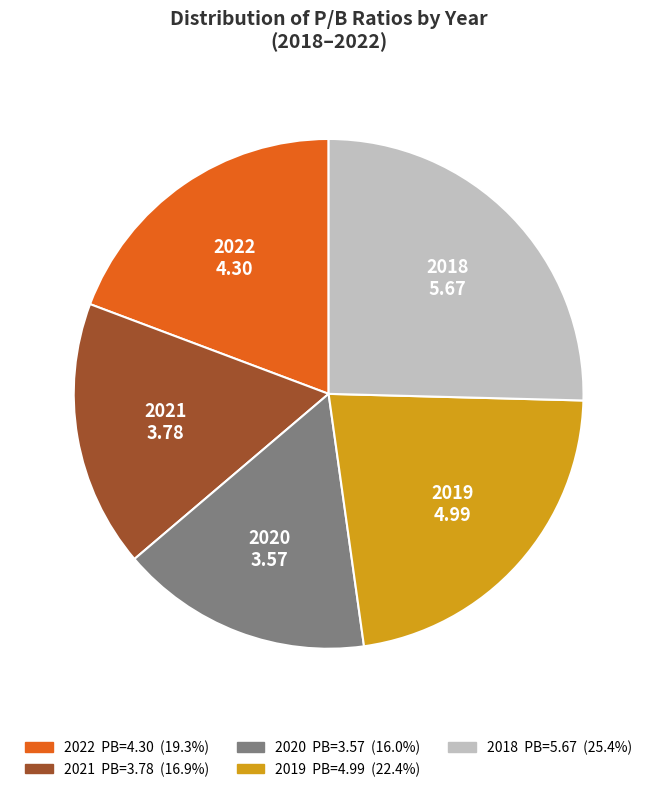

How many segments does this pie chart have?

5